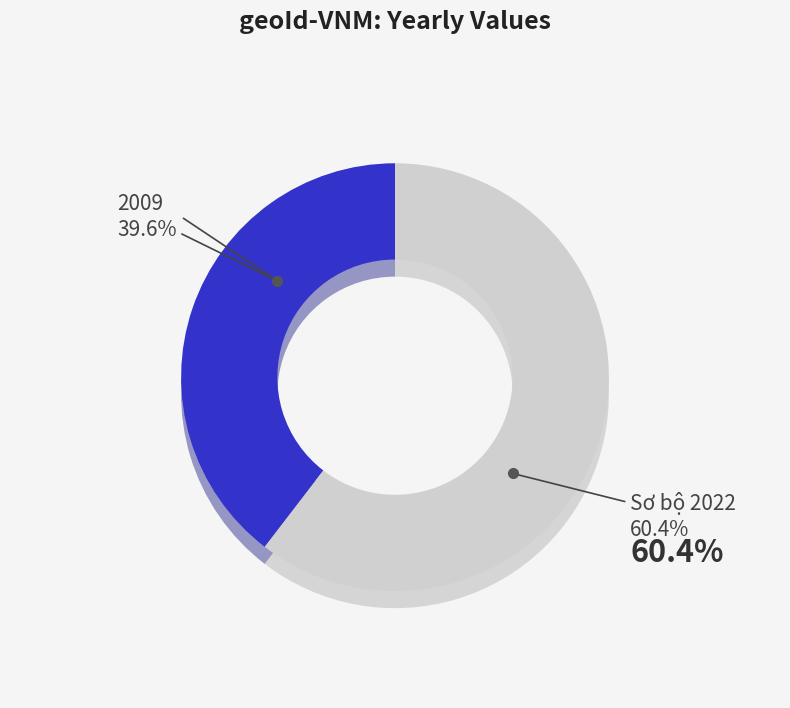

Which category has the biggest portion of the pie?

Sơ bộ 2022